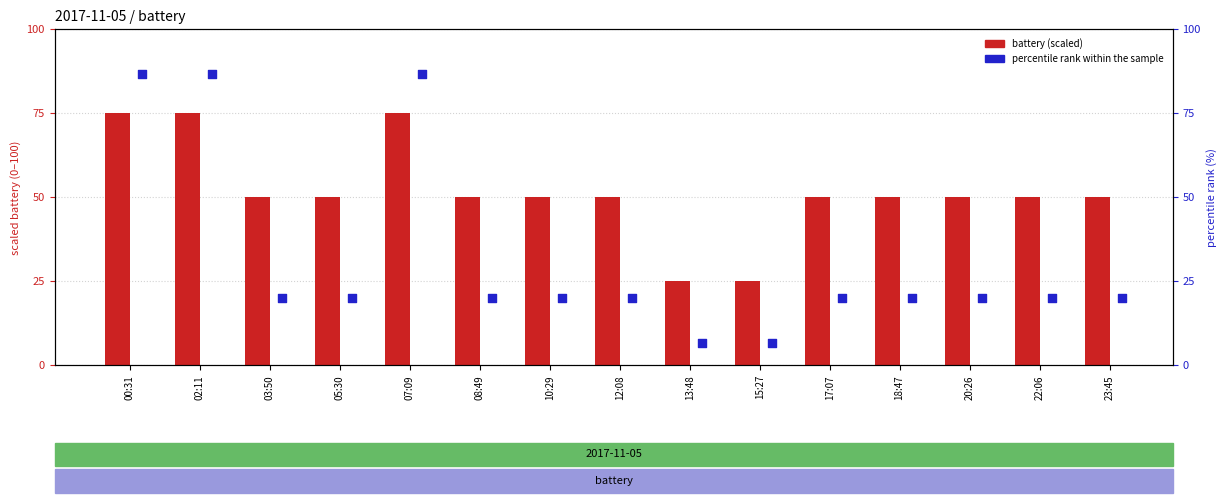

Which series contains the lowest Y value?

percentile rank within the sample